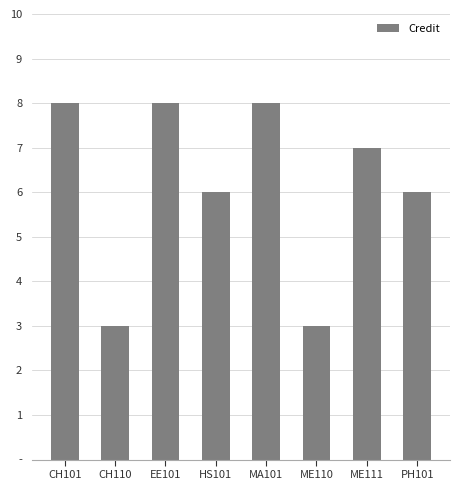

Does the chart contain any negative values?

No